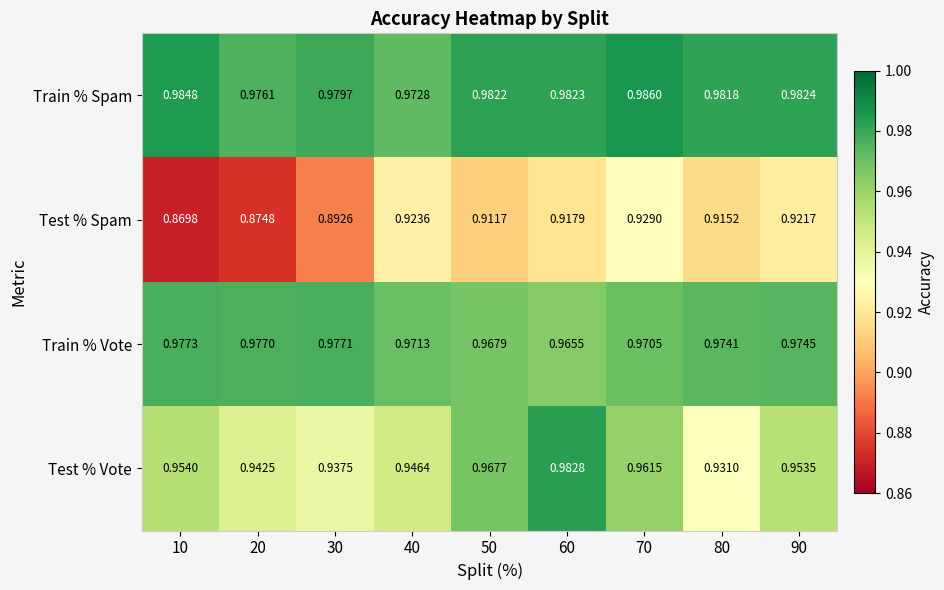

Rank the series at 40 from highest to lowest value.

Train % Spam, Train % Vote, Test % Vote, Test % Spam